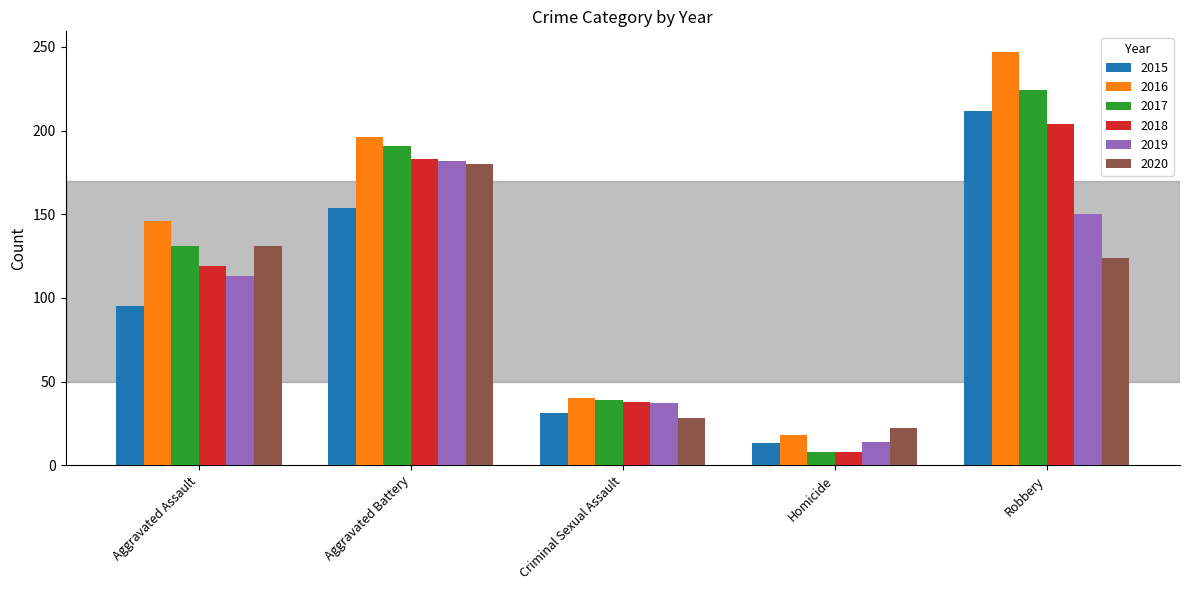

Does the chart contain any negative values?

No